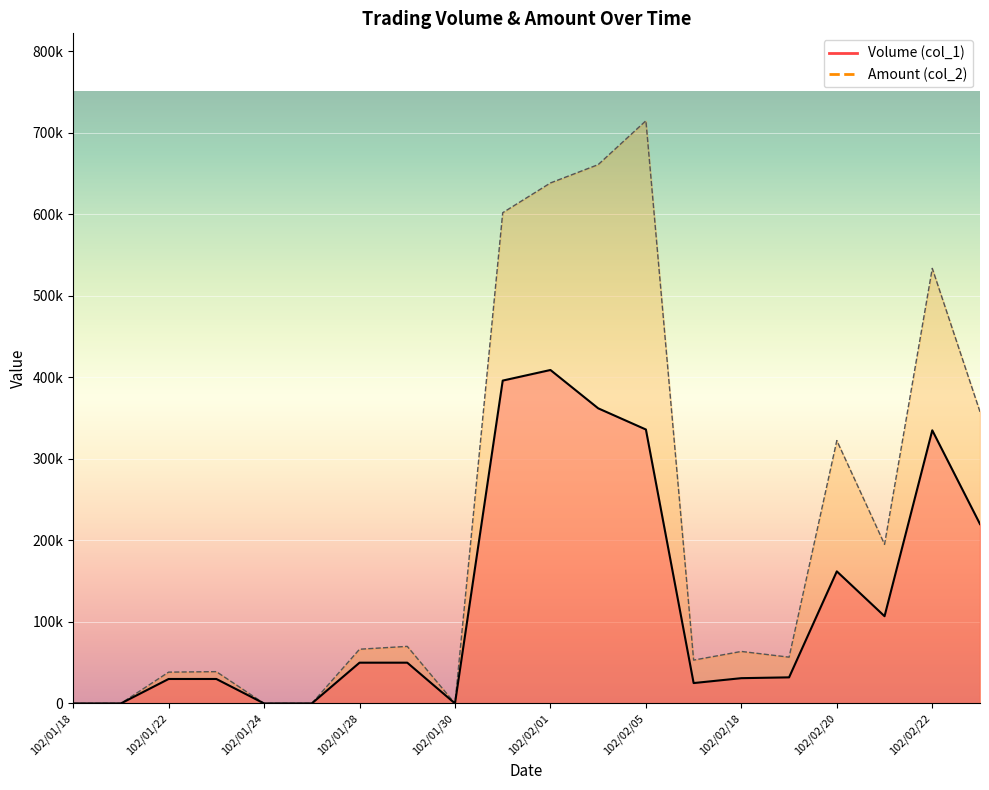

Reading right to left, extract all data points from this chart.

Volume (col_1): 102/02/23=220000	102/02/22=335000	102/02/21=107000	102/02/20=162000	102/02/19=32000	102/02/18=31000	102/02/06=25000	102/02/05=336000	102/02/04=362000	102/02/01=409000	102/01/31=396000	102/01/30=0	102/01/29=50000	102/01/28=50000	102/01/25=0	102/01/24=0	102/01/23=30000	102/01/22=30000	102/01/21=0	102/01/18=0
Amount (col_2): 102/02/23=357700	102/02/22=533640	102/02/21=195190	102/02/20=322430	102/02/19=56760	102/02/18=63780	102/02/06=53150	102/02/05=714730	102/02/04=660900	102/02/01=638420	102/01/31=601920	102/01/30=0	102/01/29=70000	102/01/28=66500	102/01/25=0	102/01/24=0	102/01/23=39000	102/01/22=38400	102/01/21=0	102/01/18=0